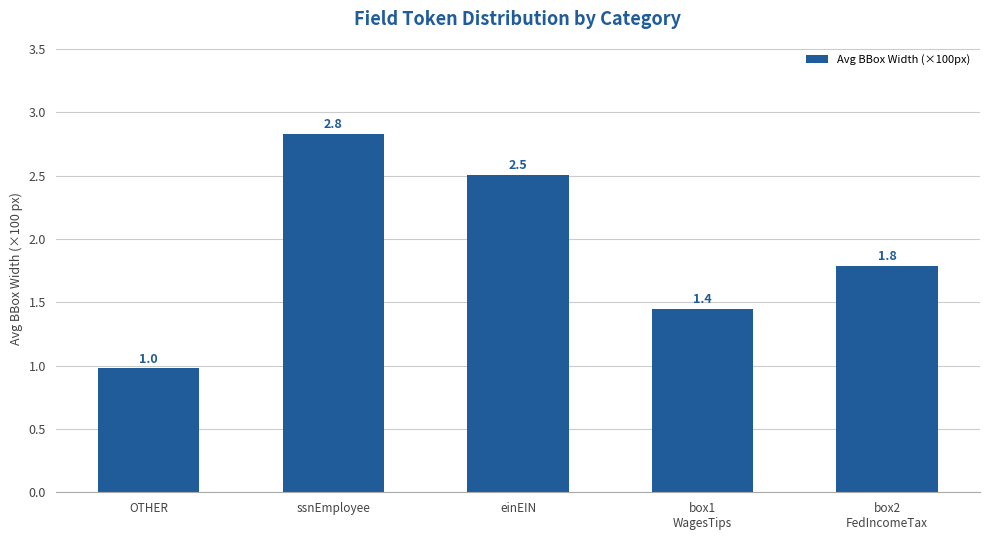

At which label does the data first exceed 1?

ssnEmployee